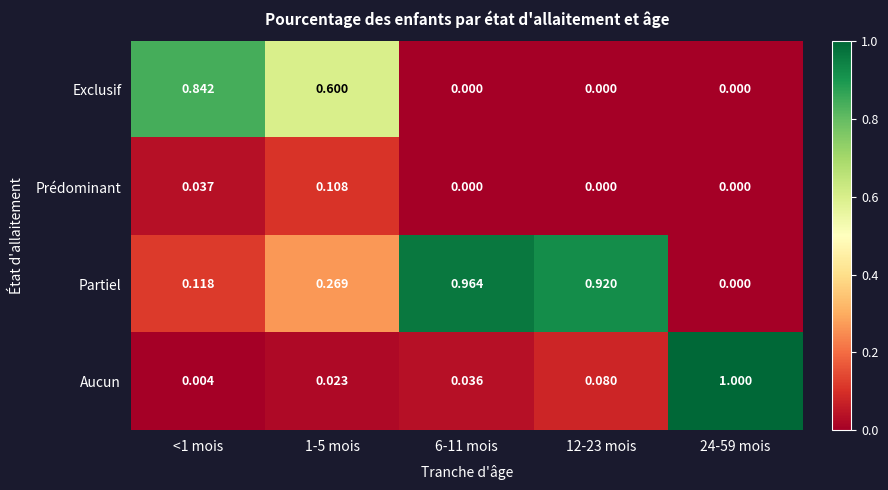

Which series has the widest spread of values?

Aucun